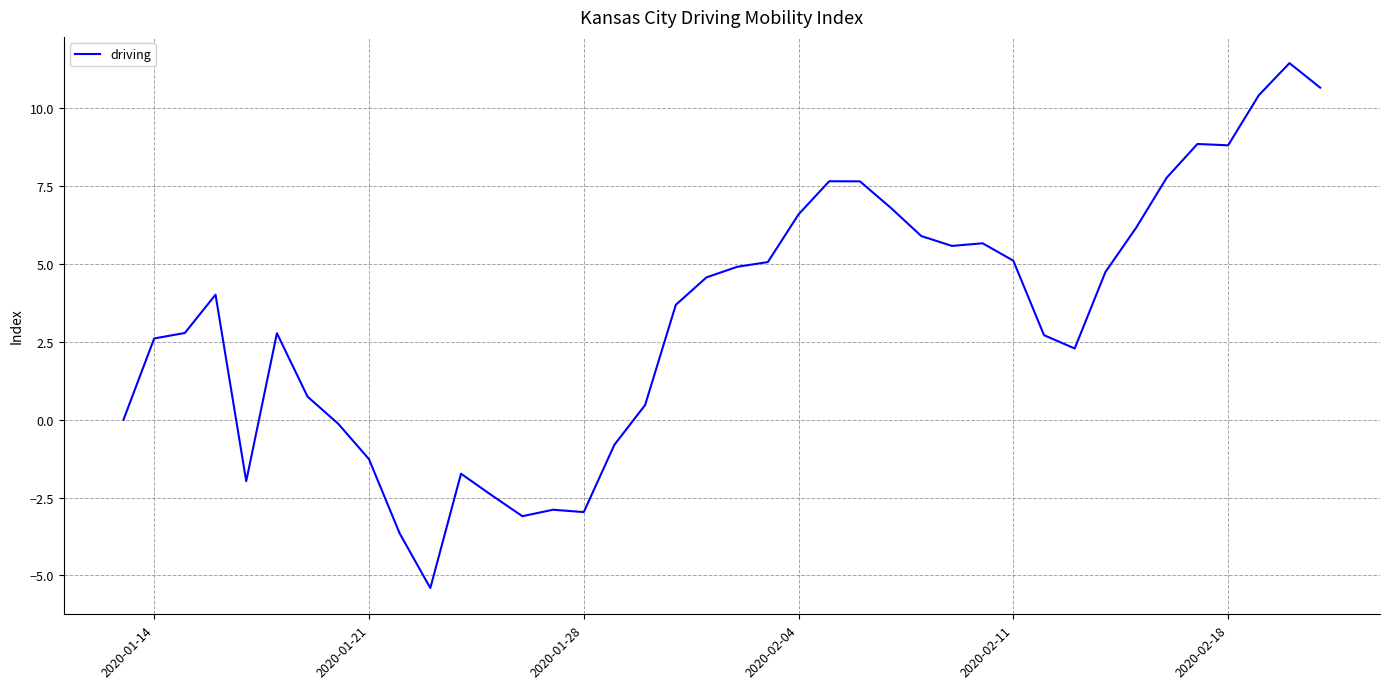

Is this an area chart (filled region under the line)?

No